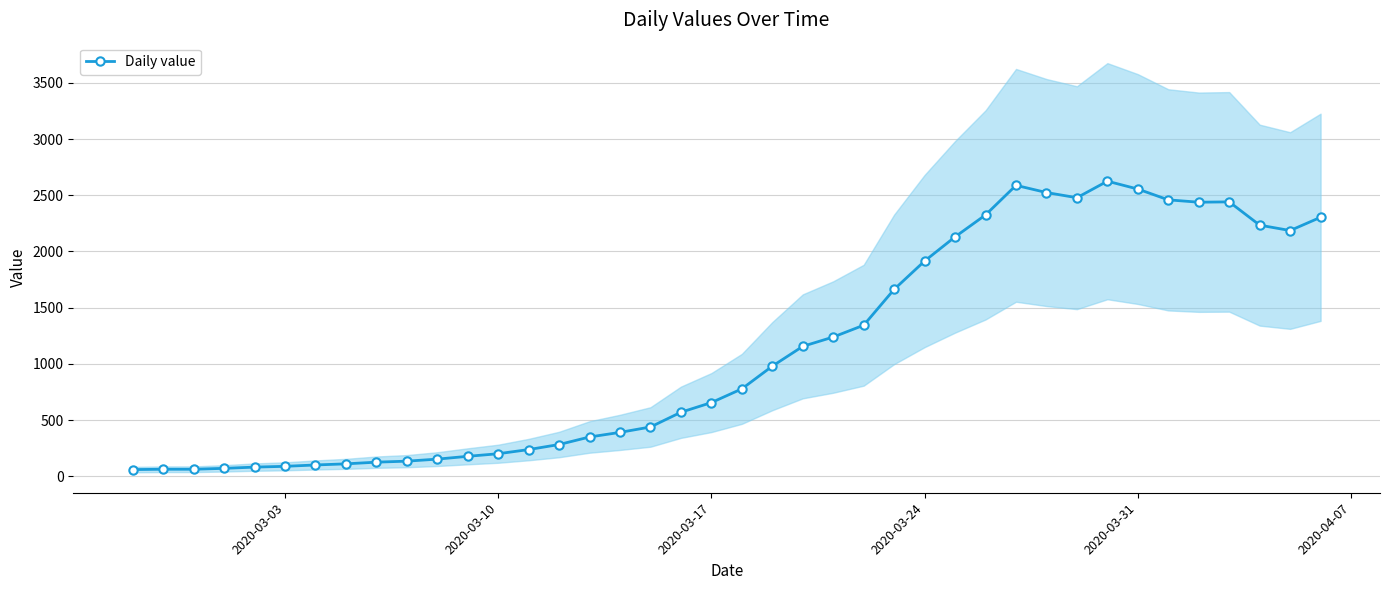

True or false: Daily value has more than 0 points higher than both neighbors.

True